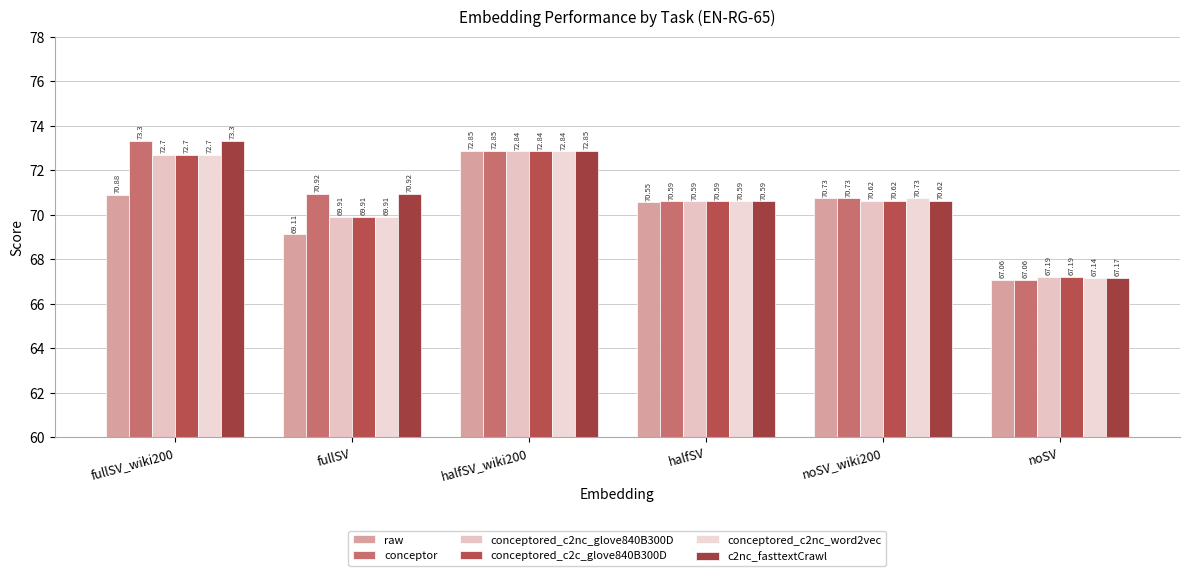

How many values in the c2nc_fasttextCrawl series exceed 70?

5